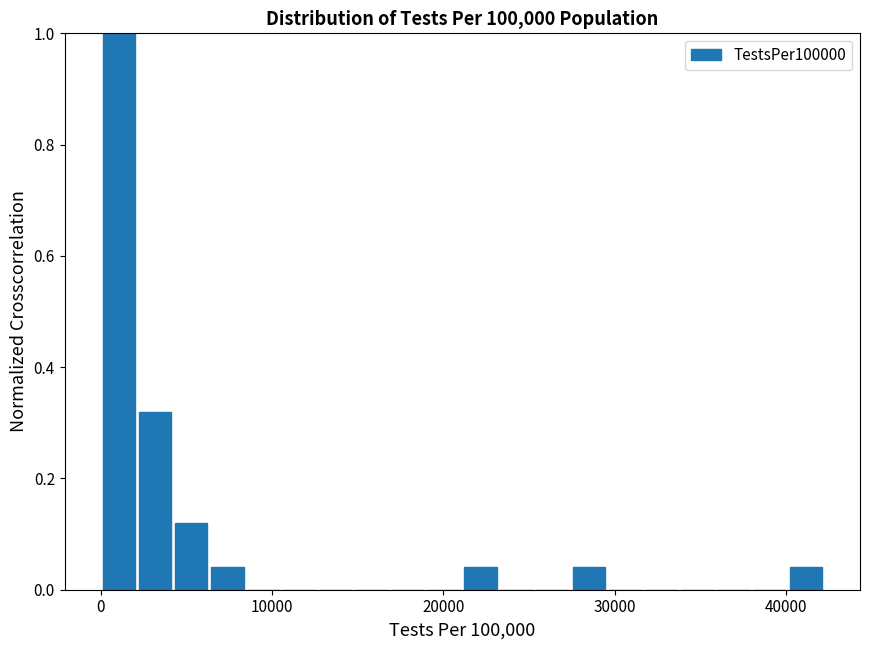

Around what value on the x-axis is the tallest bar? Give the approximate position of its centre, as read against the axis.

1000